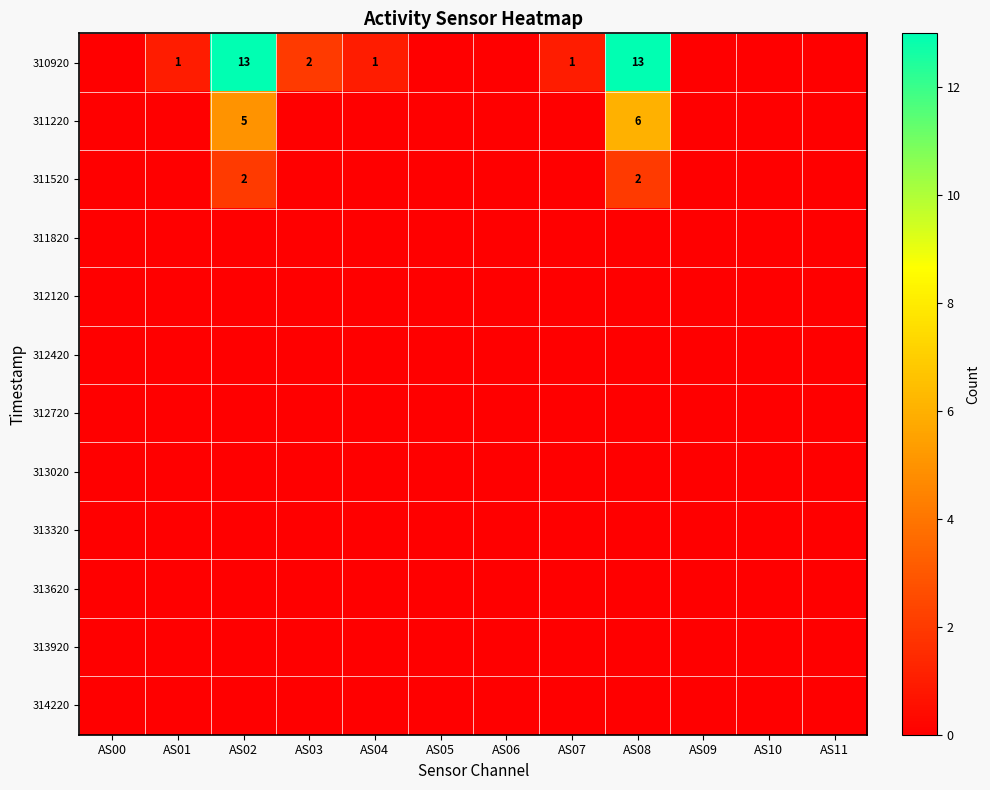

At which category is the sum across all series the highest?

AS08